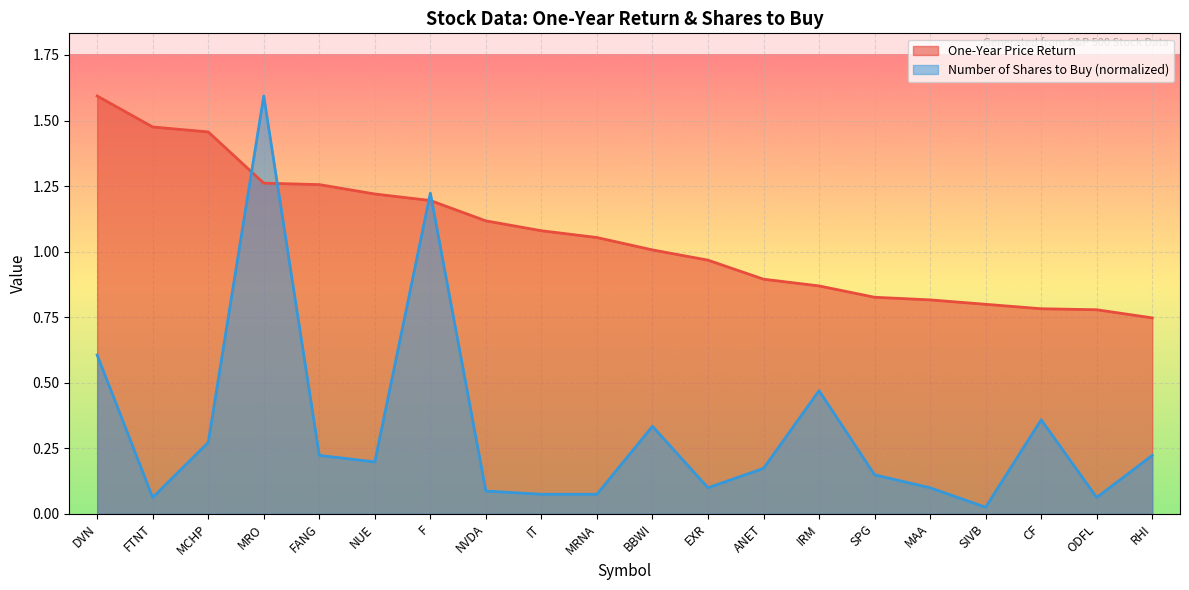

Which category has the lowest value in the One-Year Price Return series?

RHI